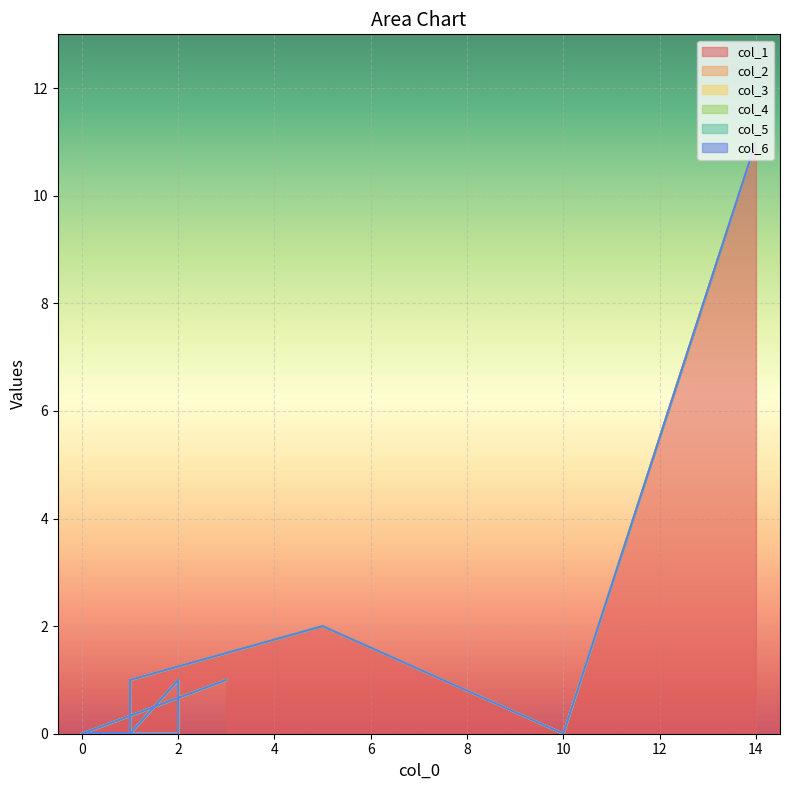

Count the number of categories in the chart.

20